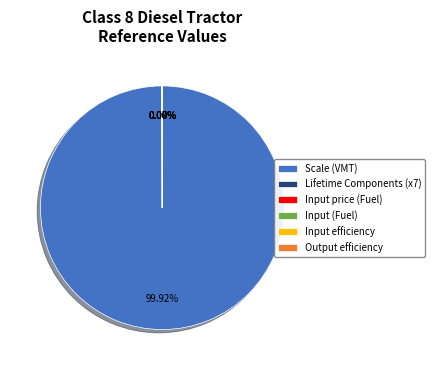

Which slice represents more than half of the pie?

Scale (VMT)